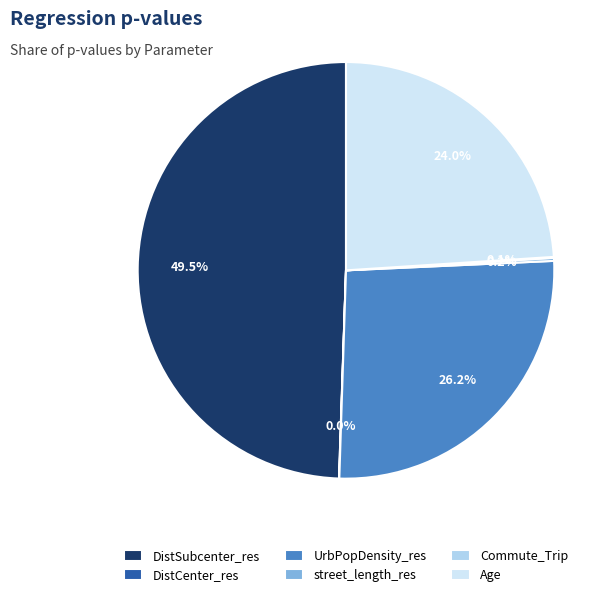

To the nearest percent, what percentage of the pie is Age?

24%